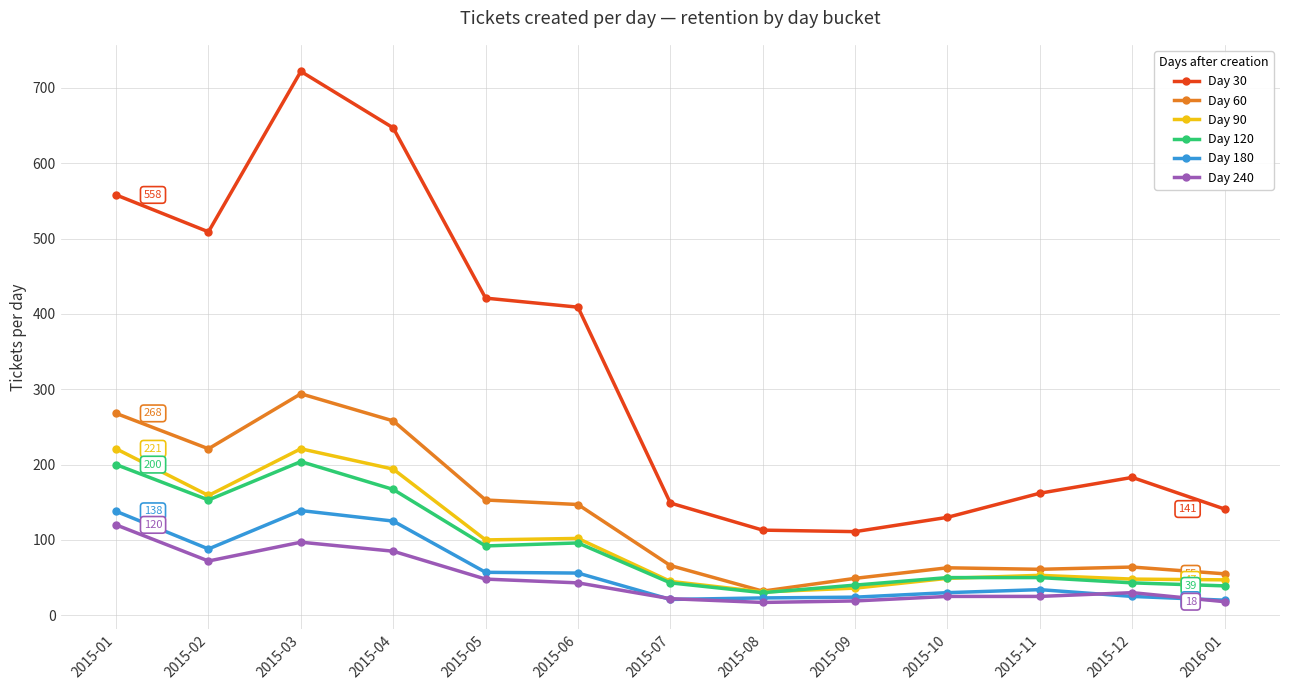

What are all the series names shown in the legend?

Day 30, Day 60, Day 90, Day 120, Day 180, Day 240